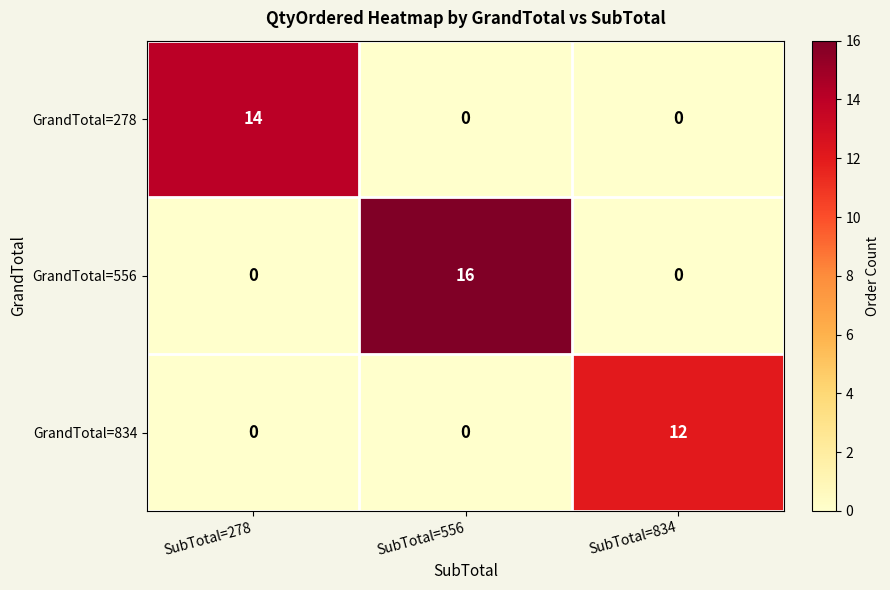

What is the sum of all GrandTotal=834 values?

12